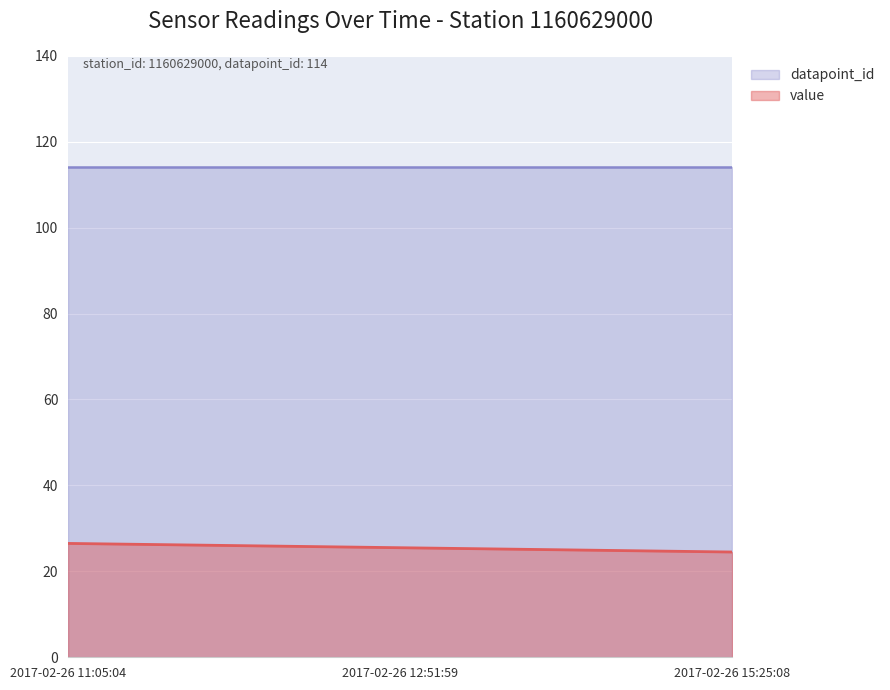

What is the sum of all values?

76.5